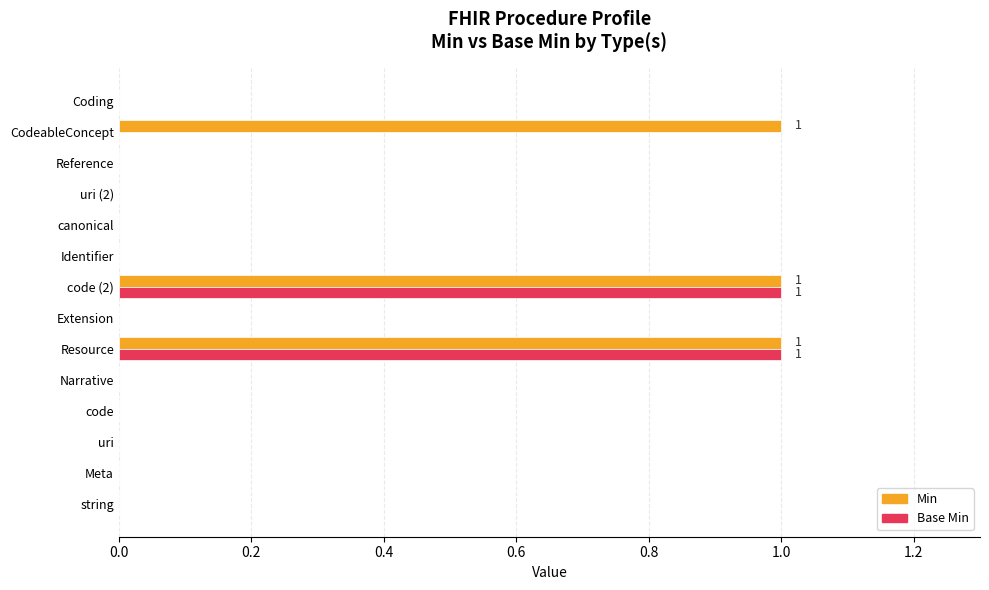

The Min series shows 0 at Narrative. True or false?

True